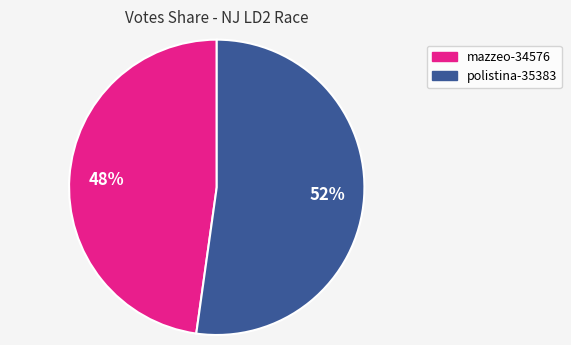

Which category has the smallest portion of the pie?

mazzeo-34576